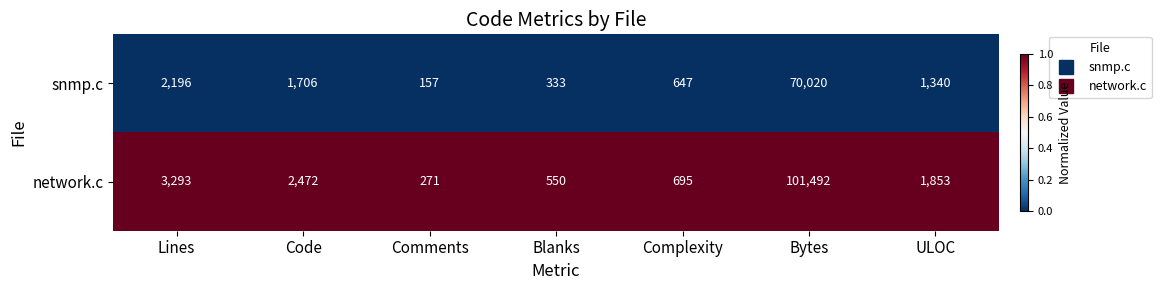

Which series has the largest total across all categories?

network.c